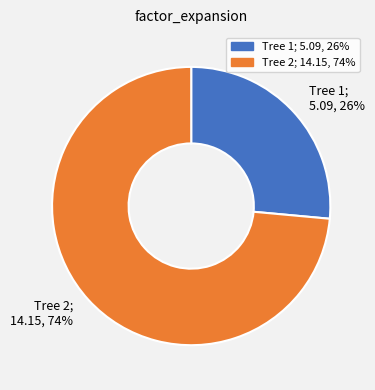

What percentage is the Tree 2; 14.15, 74% slice, to the nearest percent?

74%